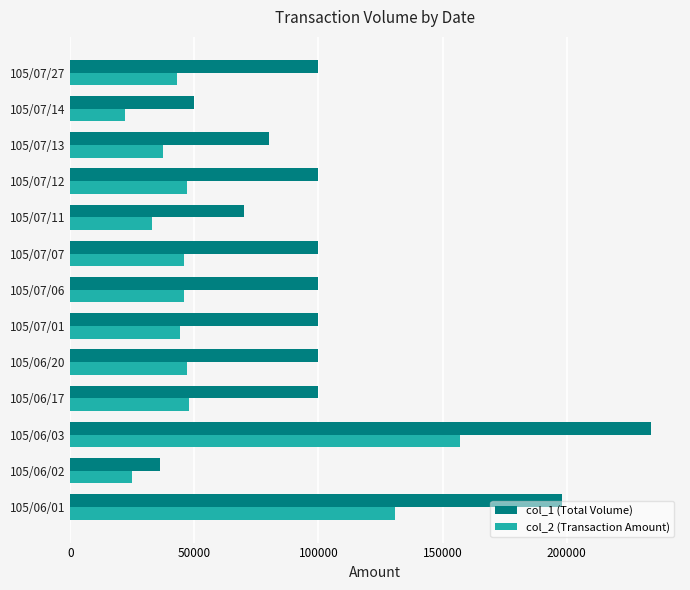

What is the difference between the second highest and minimum values in the col_1 (Total Volume) series?

162000